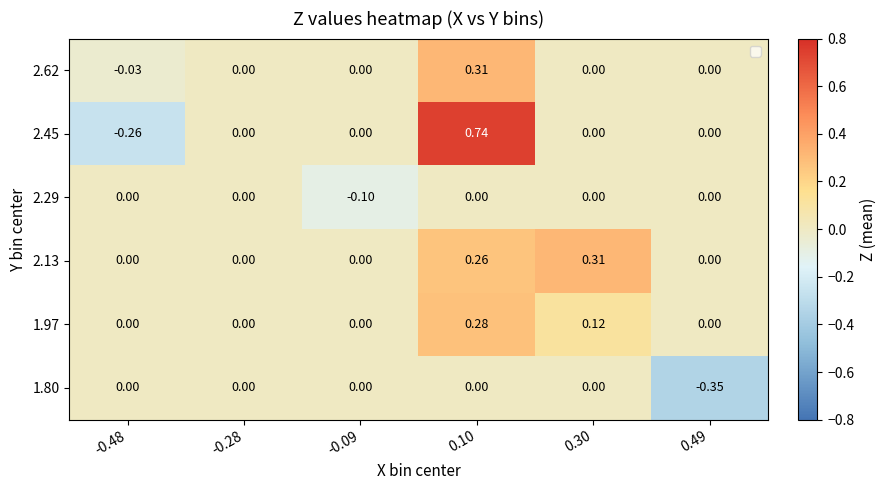

Is the value of 1.97 at 0.10 greater than the value of 2.13 at -0.09?

Yes